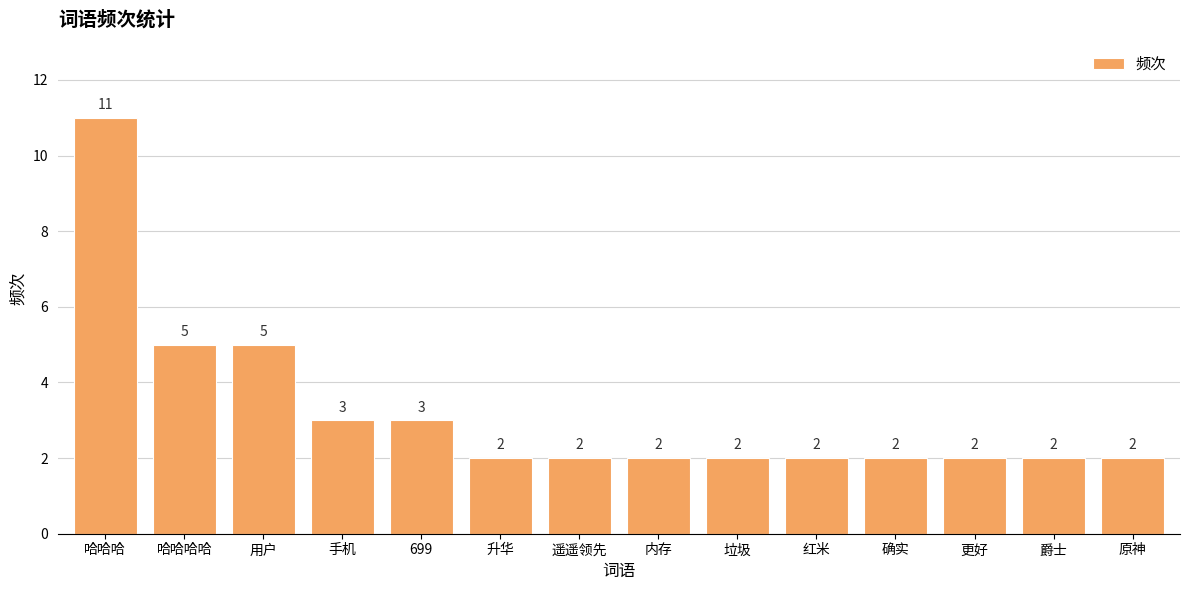

The value at 更好 is 2. True or false?

True